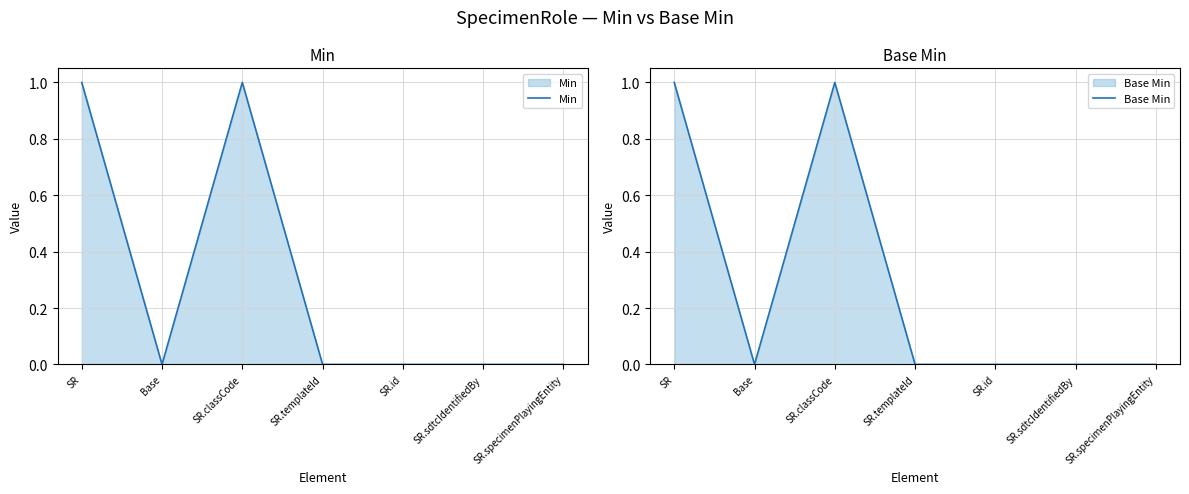

What are all the series names shown in the legend?

Min, Base Min